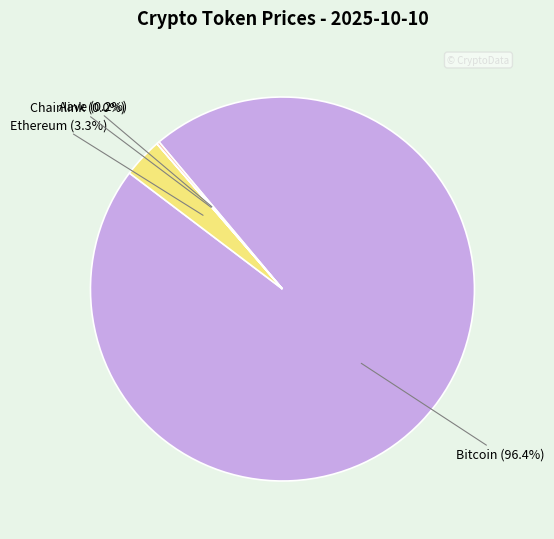

Which slice is the largest?

Bitcoin